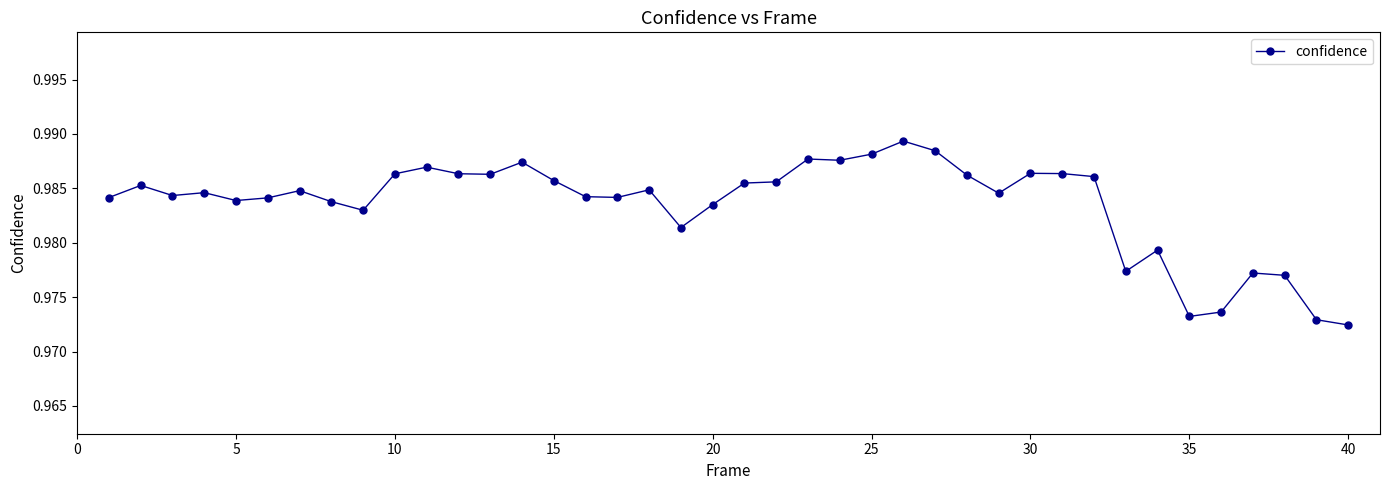

How many values are between 0 and 1?

40